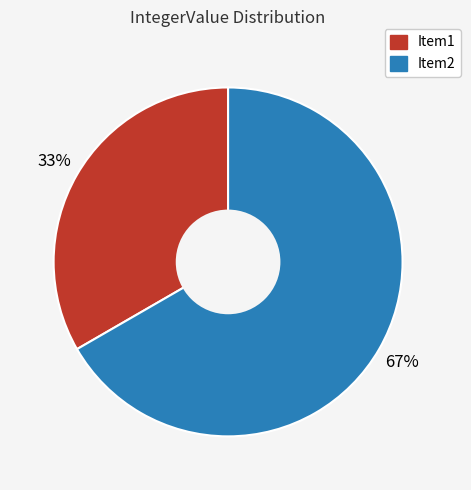

Which slice represents more than half of the pie?

Item2